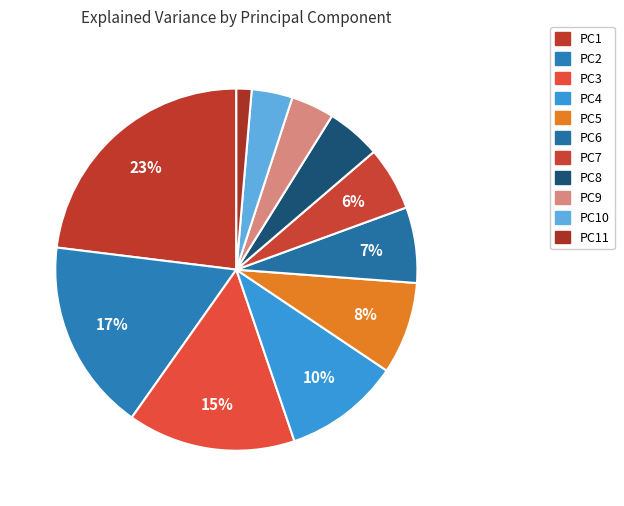

How many slices are in this pie chart?

11